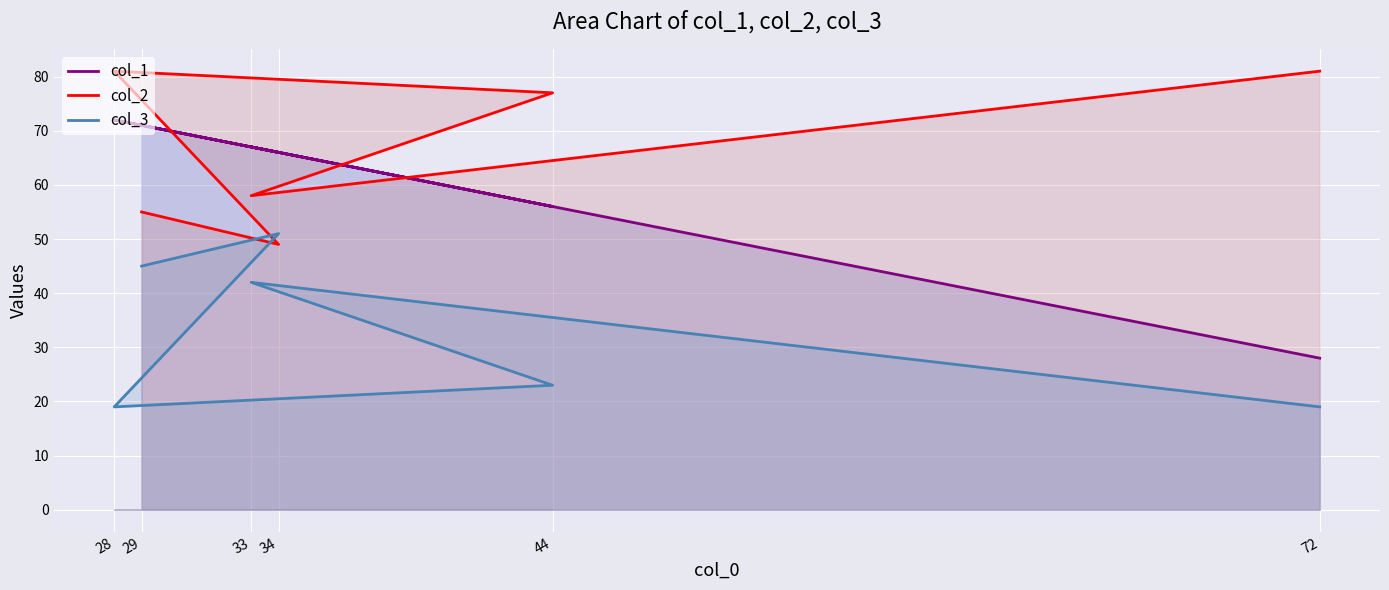

List the series in order of their overall mean, lowest first.

col_3, col_1, col_2